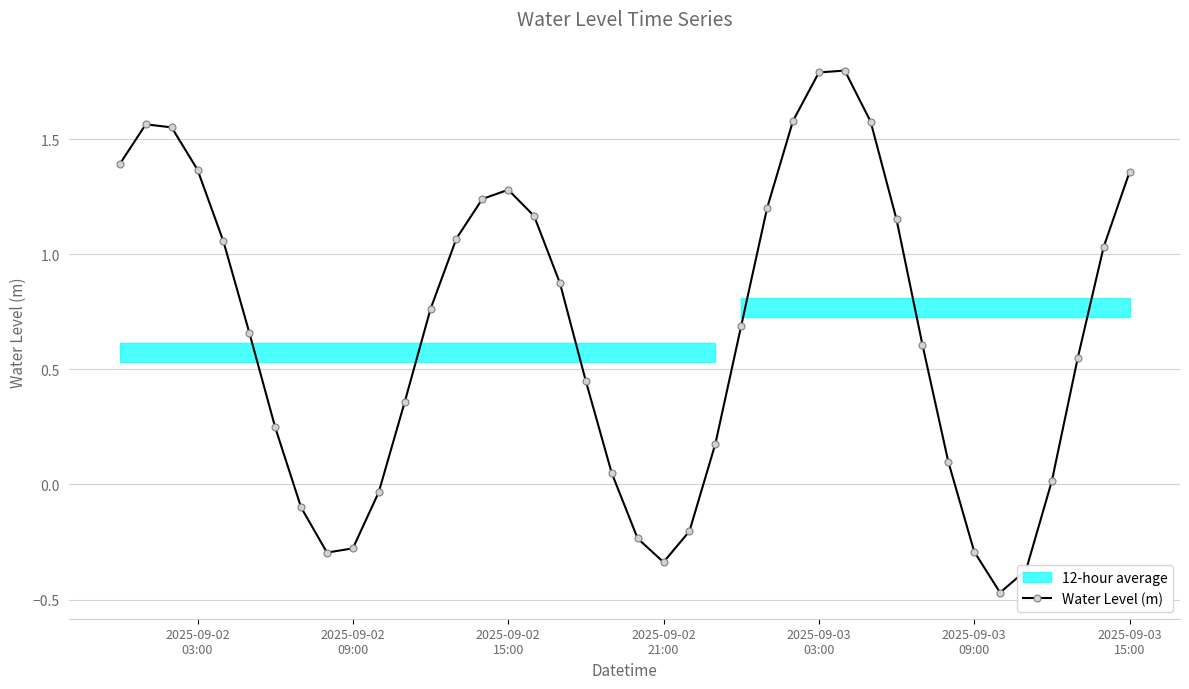

True or false: Water Level (m) has more than 2 points higher than both neighbors.

True